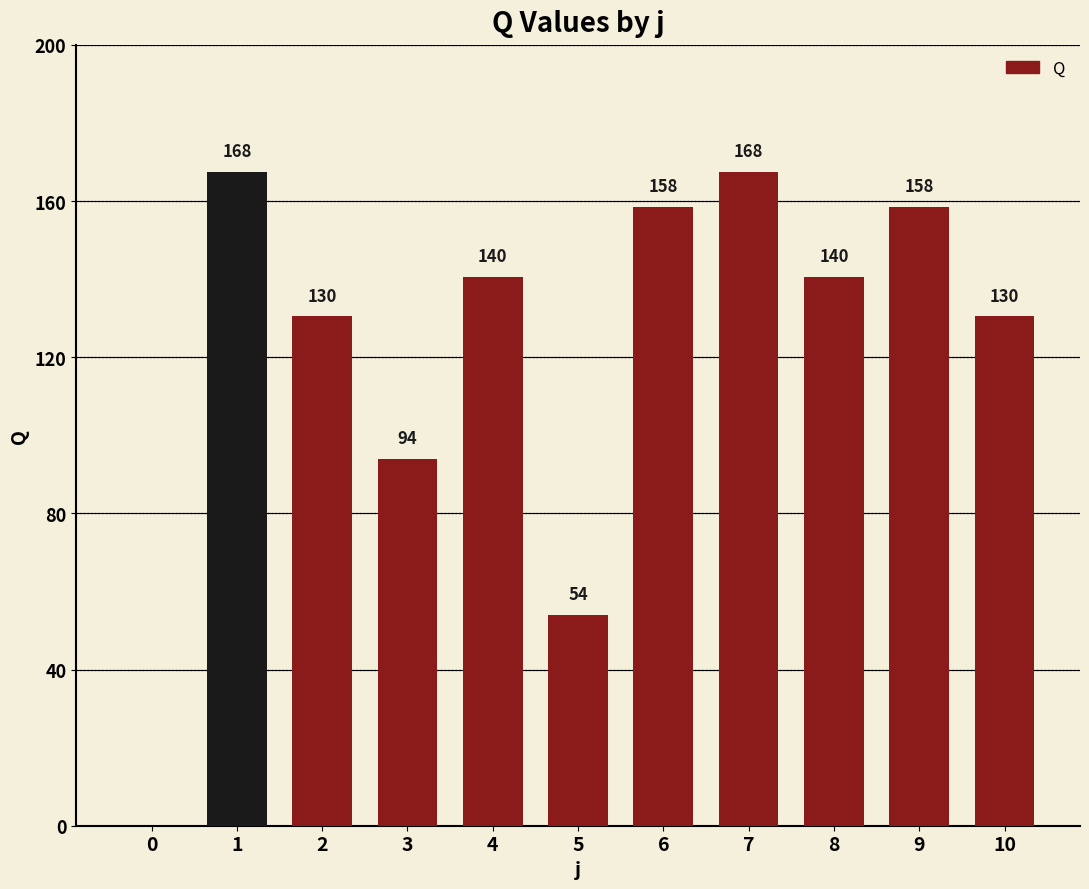

The chart shows a value of 167.5 at 7. True or false?

True